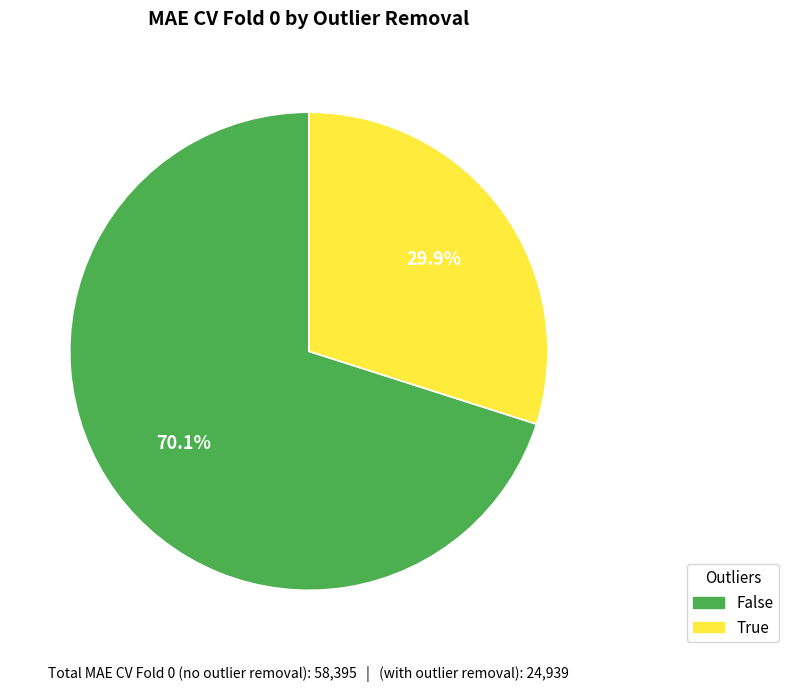

Rank the categories by value from lowest to highest.

True, False